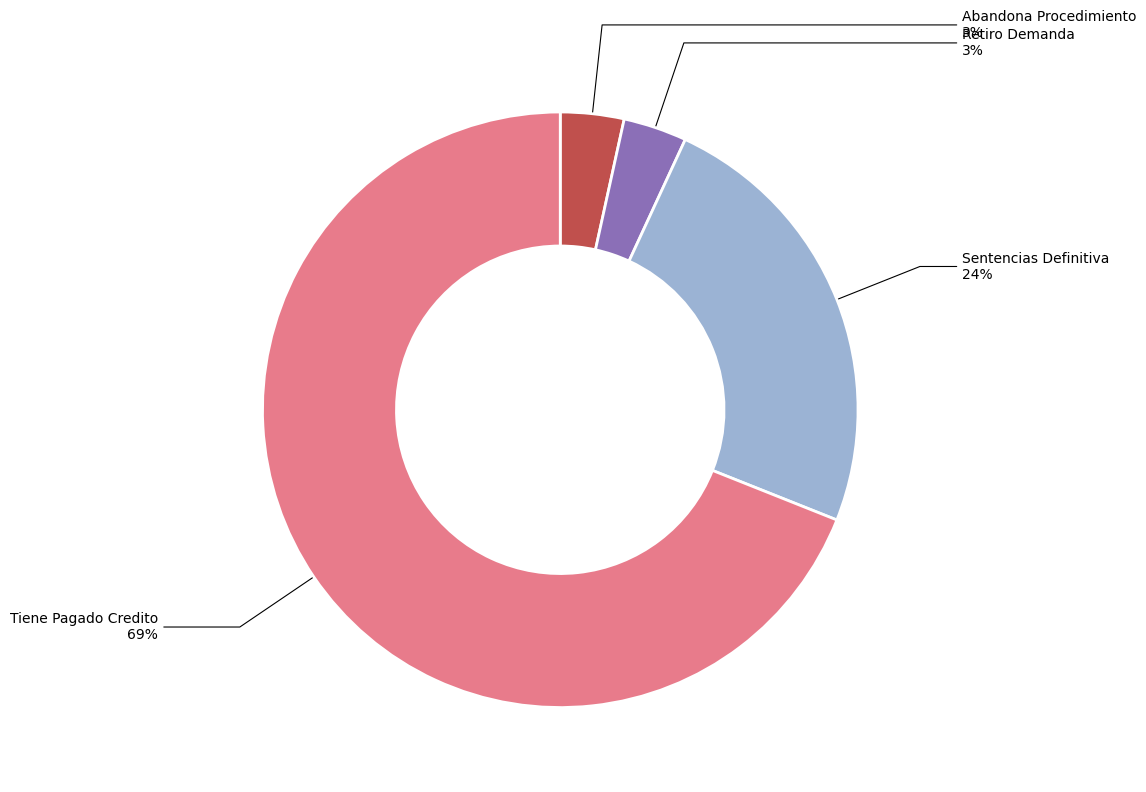

Is there any slice that represents more than half of the pie?

Yes